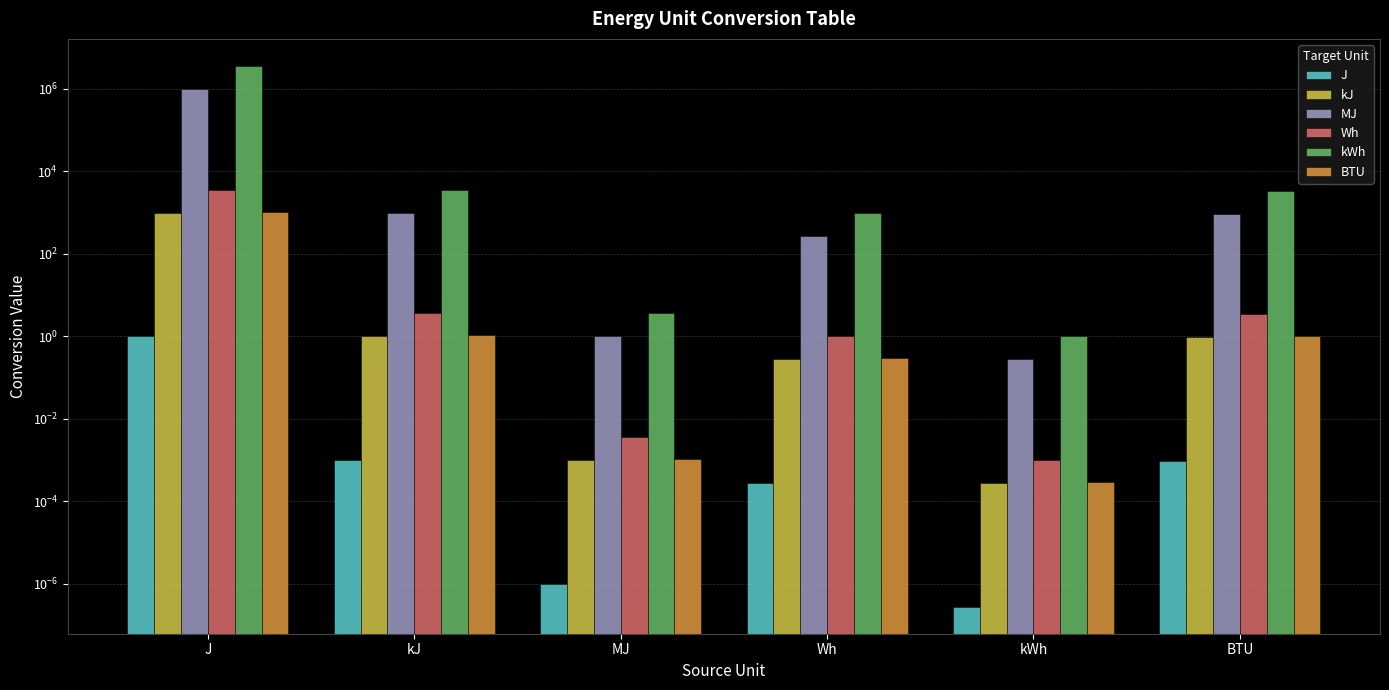

At MJ, list the series in order from smallest to largest.

J, kJ, BTU, Wh, MJ, kWh